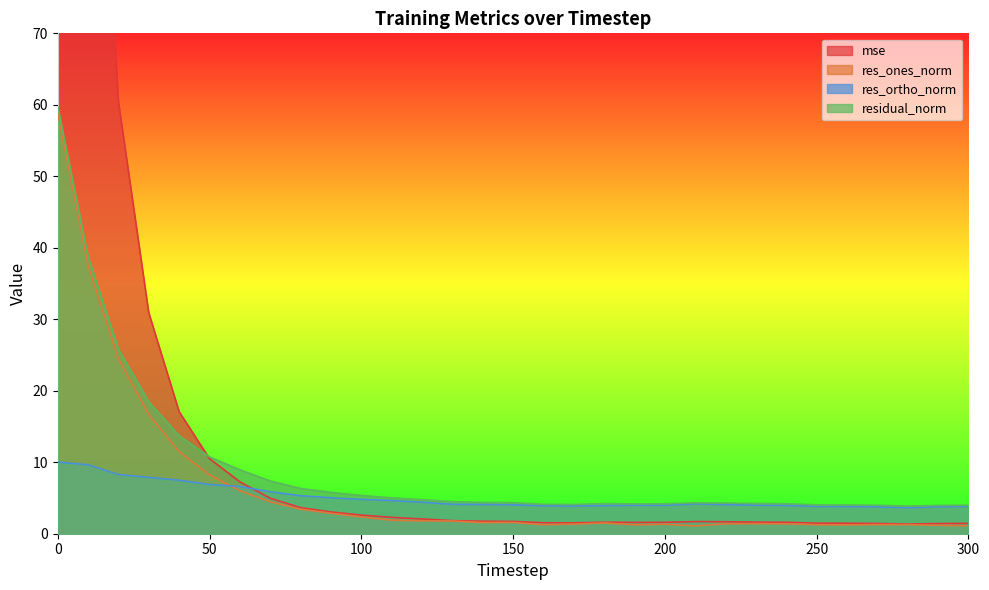

Reading left to right, transcribe all the data shown in this chart.

mse: 0=324.0	10=136.0	20=60.5	30=30.9	40=17.1	50=10.5	60=7.3	70=5.0	80=3.6	90=3.0	100=2.6	110=2.3	120=2.1	130=1.8	140=1.7	150=1.7	160=1.5	170=1.5	180=1.6	190=1.6	200=1.6	210=1.7	220=1.7	230=1.6	240=1.6	250=1.5	260=1.5	270=1.4	280=1.4	290=1.4	300=1.4
res_ones_norm: 0=58.8	10=37.5	20=24.4	30=16.7	40=11.5	50=8.2	60=6.0	70=4.5	80=3.4	90=2.9	100=2.4	110=1.9	120=1.8	130=1.8	140=1.6	150=1.6	160=1.3	170=1.3	180=1.5	190=1.2	200=1.3	210=1.1	220=1.4	230=1.4	240=1.4	250=1.3	260=1.2	270=1.3	280=1.3	290=1.2	300=1.1
res_ortho_norm: 0=10.0	10=9.6	20=8.3	30=7.9	40=7.5	50=6.9	60=6.6	70=5.9	80=5.3	90=5.0	100=4.8	110=4.6	120=4.4	130=4.1	140=4.1	150=4.0	160=3.9	170=3.9	180=3.9	190=4.0	200=4.0	210=4.2	220=4.1	230=4.0	240=4.0	250=3.8	260=3.8	270=3.8	280=3.6	290=3.8	300=3.8
residual_norm: 0=59.7	10=38.7	20=25.8	30=18.4	40=13.7	50=10.7	60=8.9	70=7.4	80=6.3	90=5.8	100=5.4	110=5.0	120=4.8	130=4.5	140=4.4	150=4.3	160=4.1	170=4.1	180=4.2	190=4.2	200=4.2	210=4.3	220=4.3	230=4.2	240=4.2	250=4.0	260=4.0	270=4.0	280=3.9	290=4.0	300=4.0